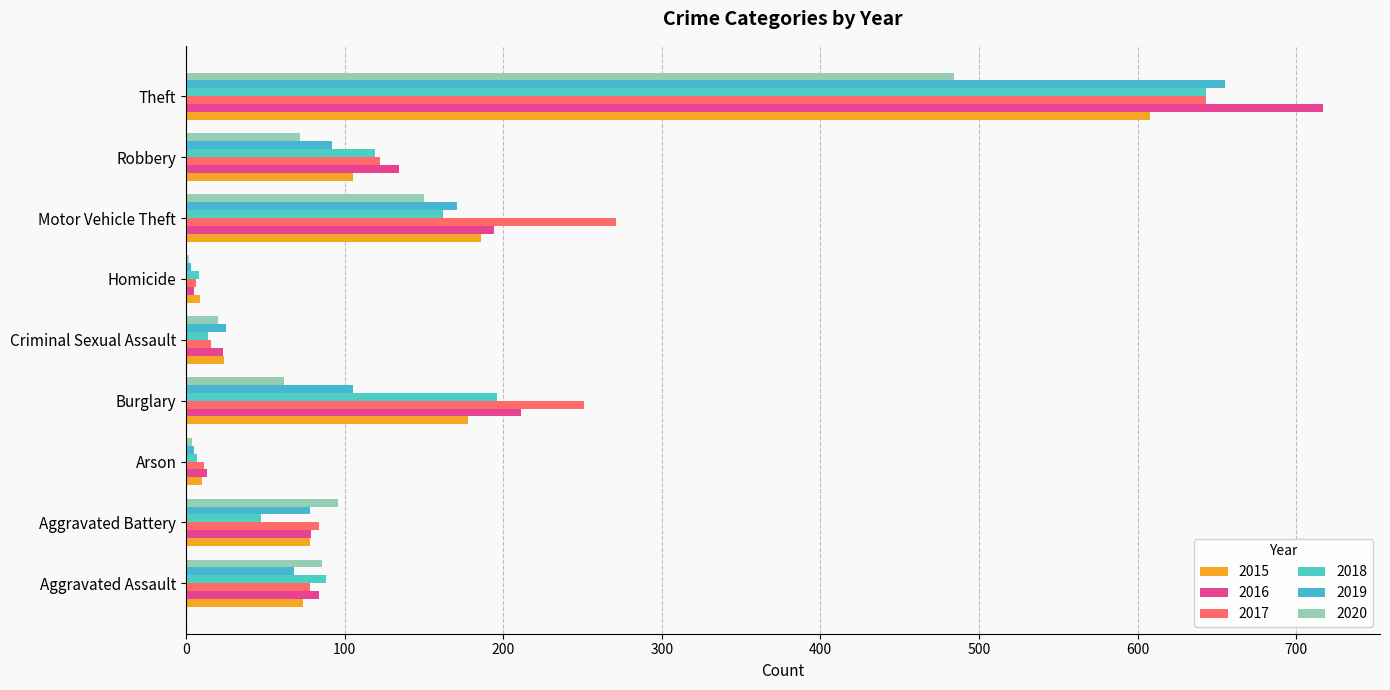

What is the sum of the 2015 values at Theft and Homicide?

617